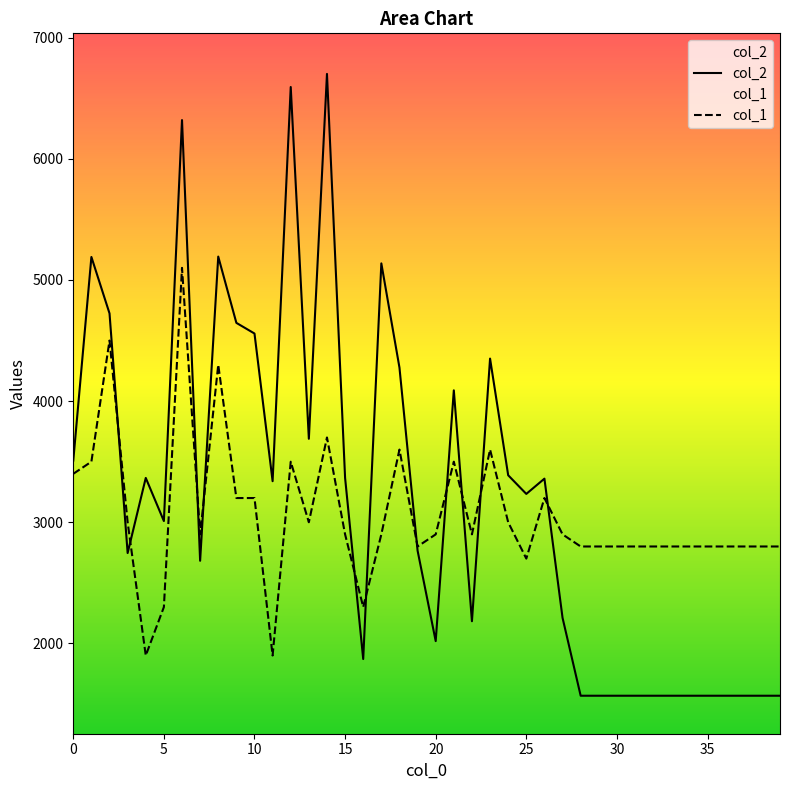

How many intersections are there between col_2 and col_1?

11